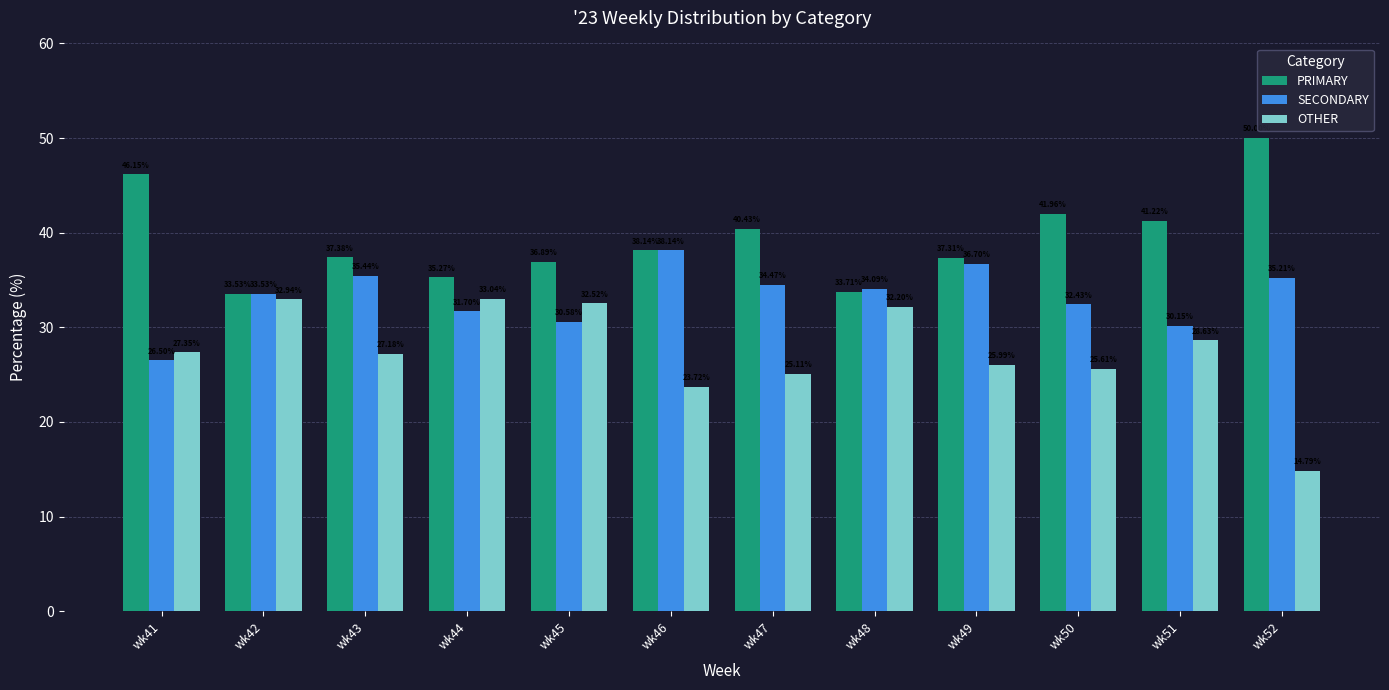

How many data points in SECONDARY are less than 34?

6